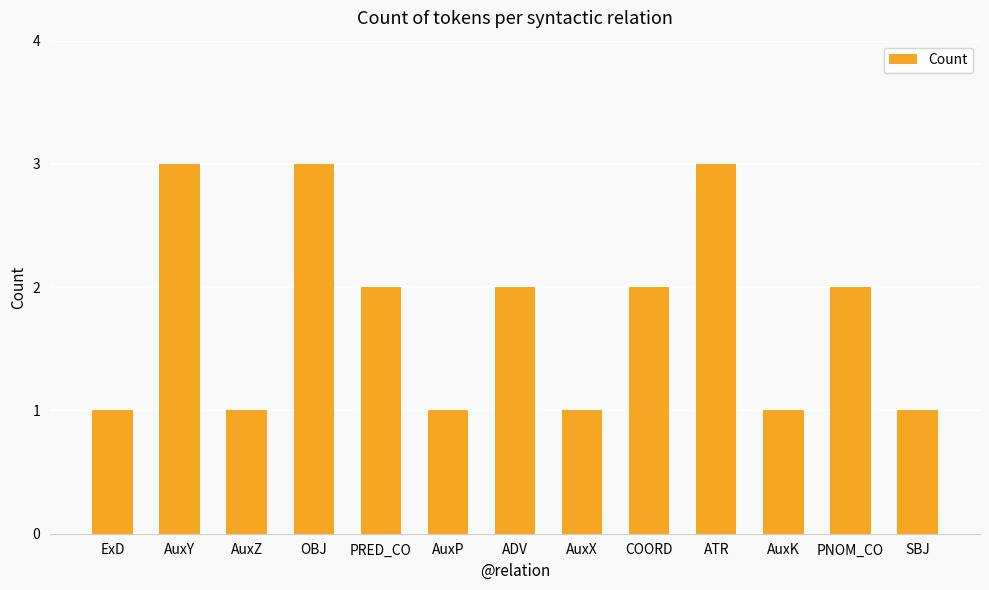

What is the greatest value displayed?

3